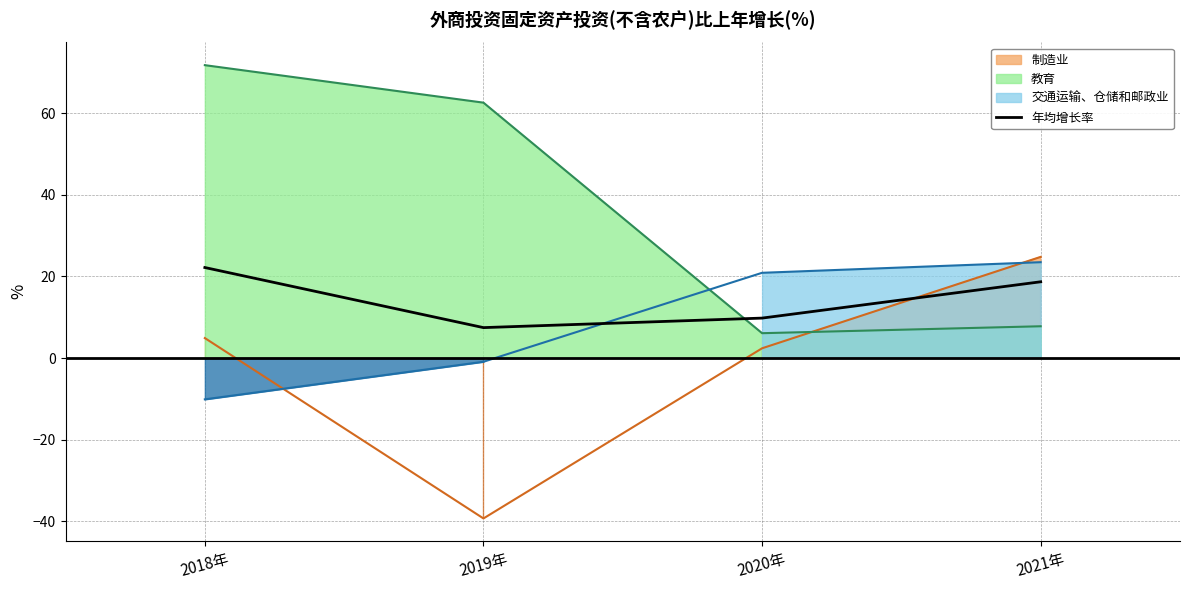

What is the change in value from 2018年 to 2020年?

-12.4